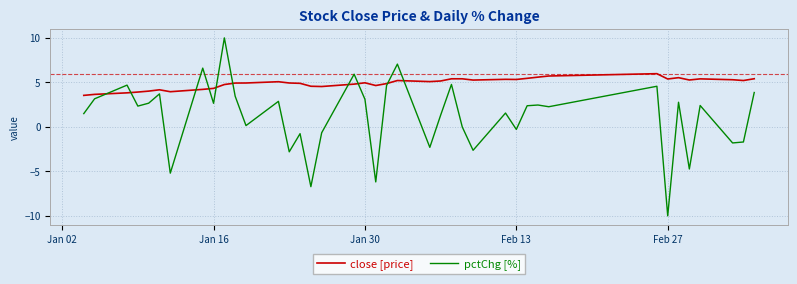

What are all the series names shown in the legend?

close [price], pctChg [%]